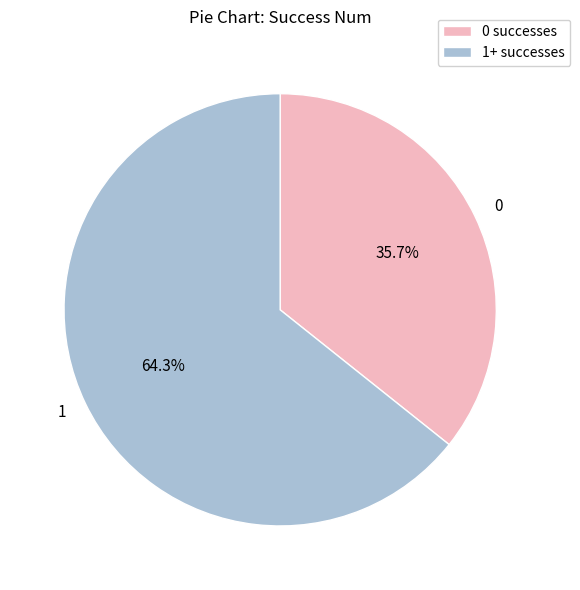

What is the majority slice?

1